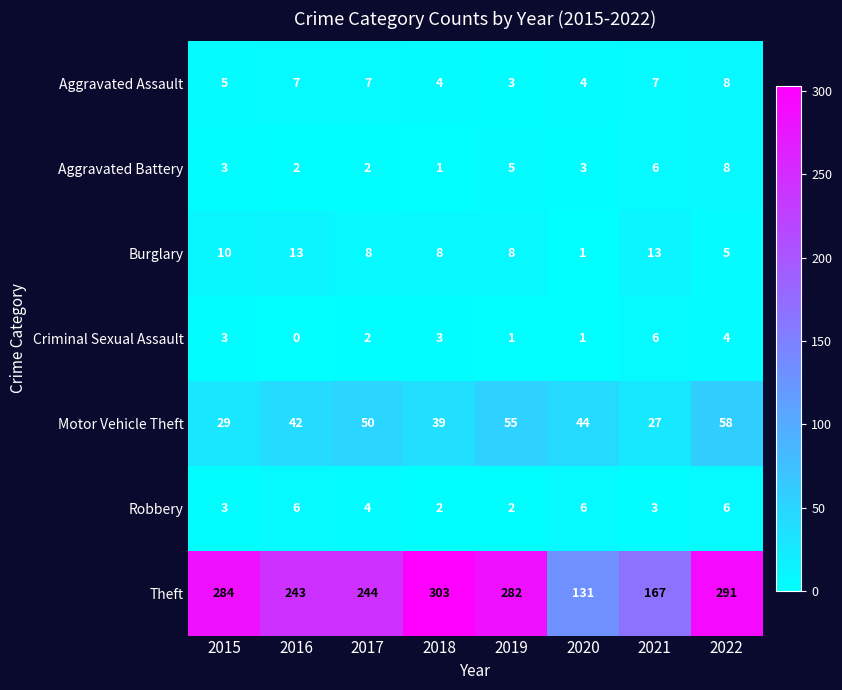

At how many categories does at least one series exceed 201?

6